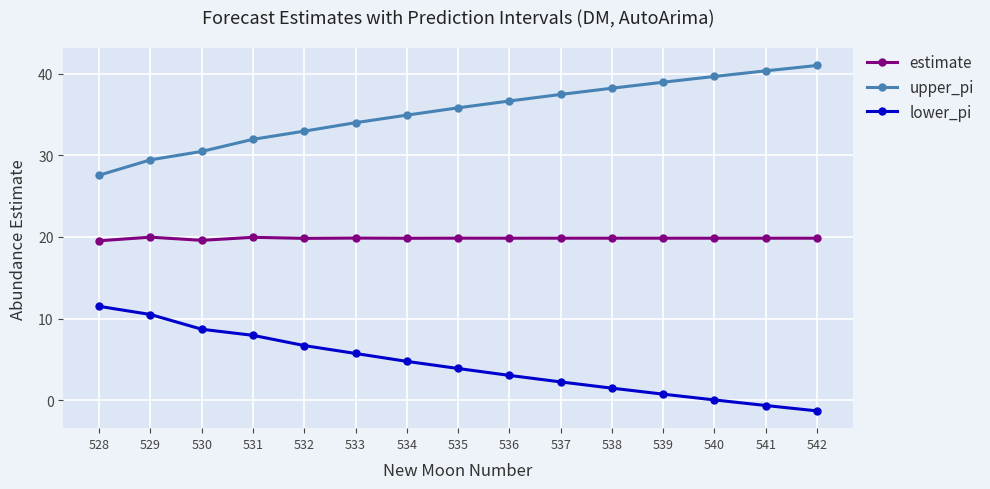

At which category does the chart reach its minimum across all series?

542